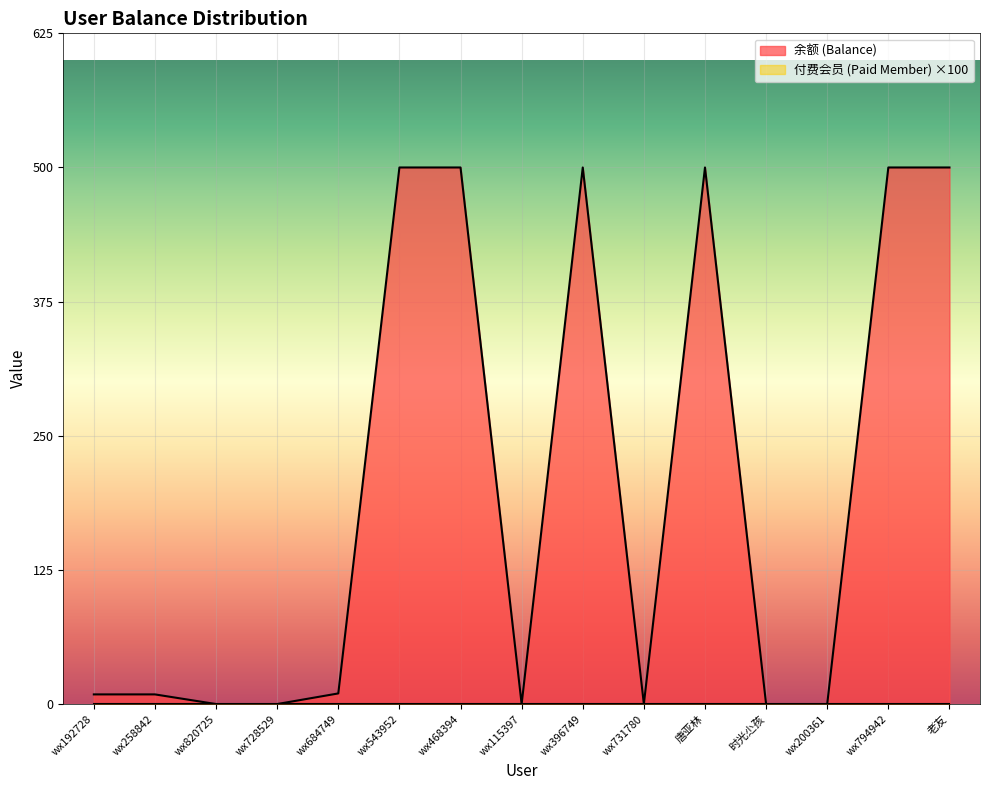

List the labels in order of value, largest first.

wx543952, wx468394, wx396749, 唐亚林, wx794942, 老友, wx684749, wx192728, wx258842, wx820725, wx728529, wx115397, wx731780, 时光尐孩, wx200361